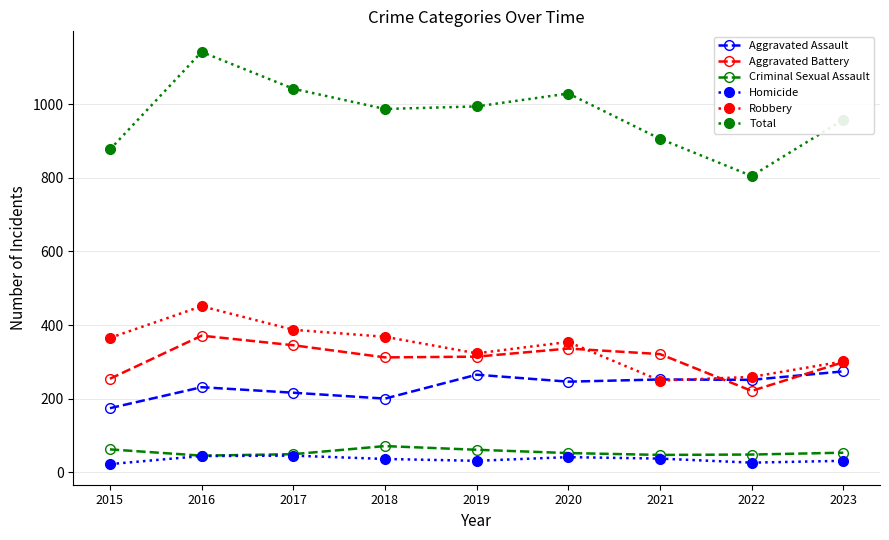

True or false: Total and Aggravated Battery cross at least once.

False